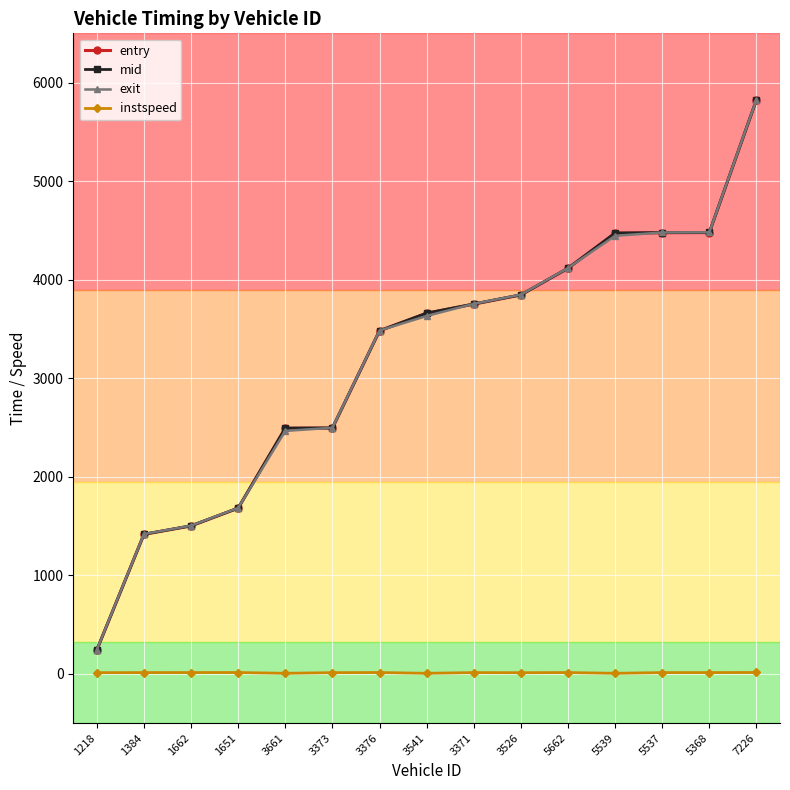

What is the average value of the mid series?

3196.5